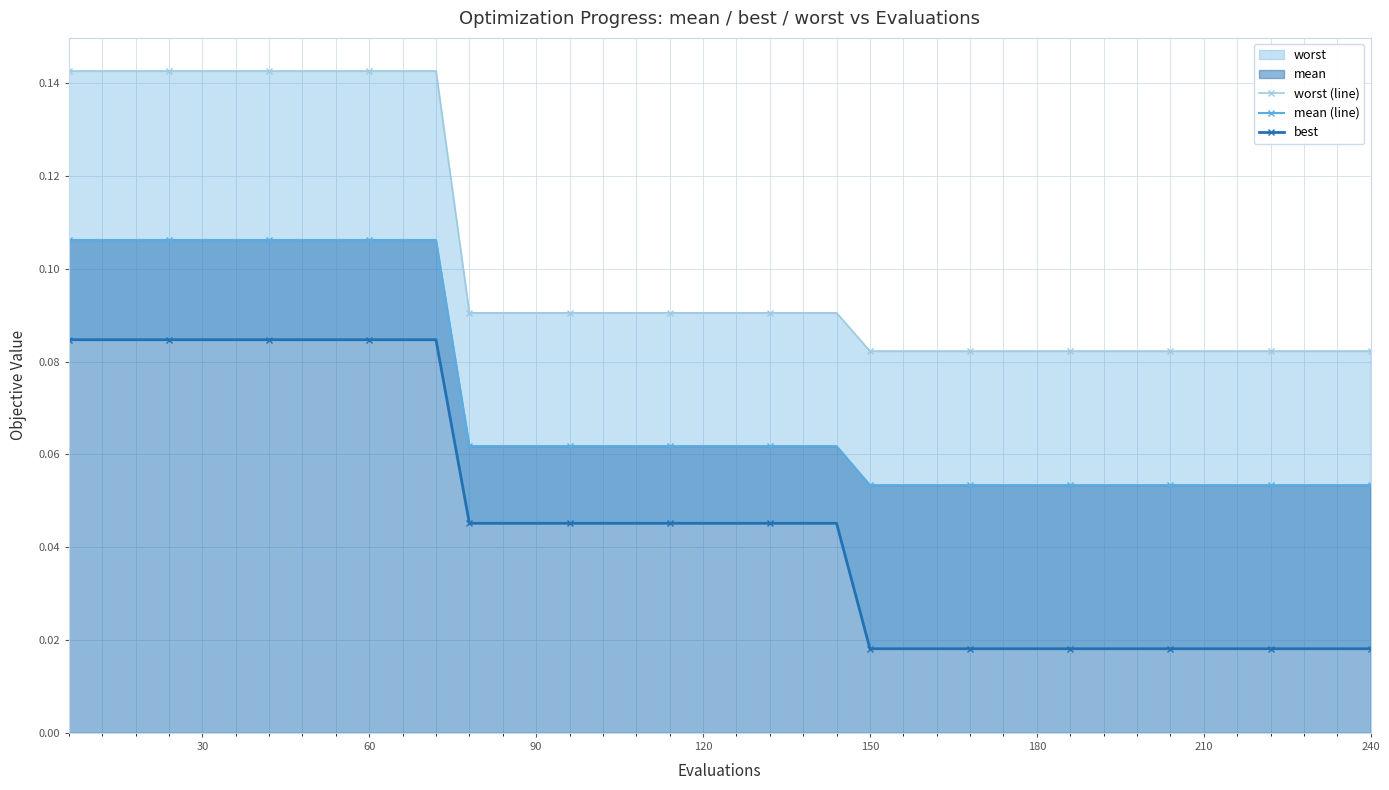

Rank the series by their average value, from lowest to highest.

best, mean (line), worst (line)